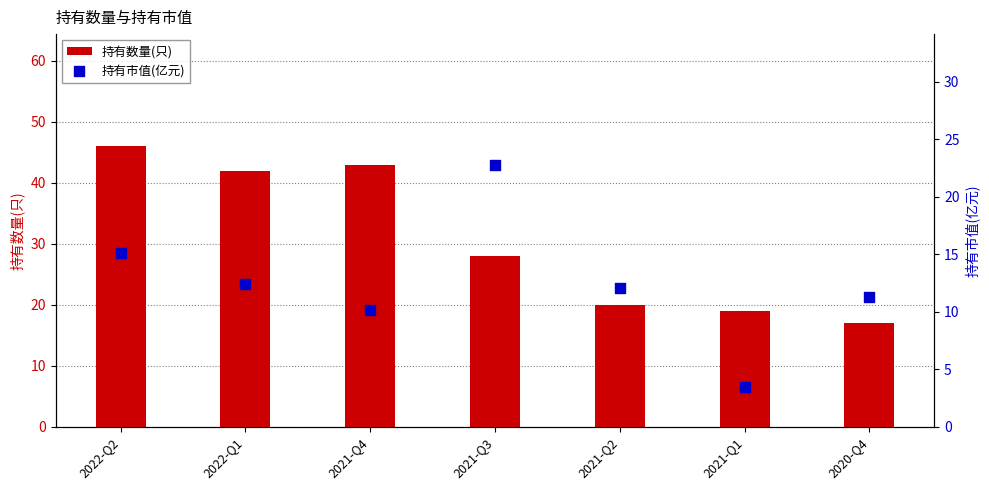

What is the total value across all series at 2022-Q2?

61.1